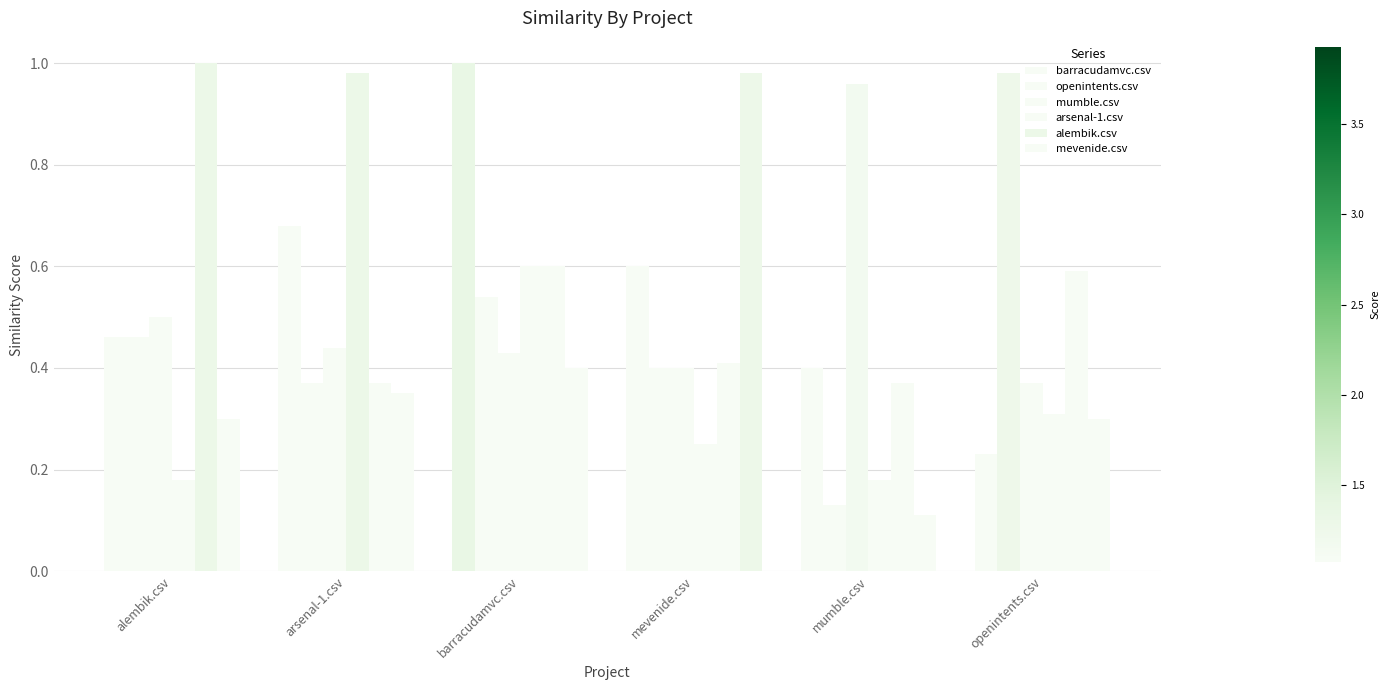

Is it true that alembik.csv equals 0.2 at openintents.csv?

False